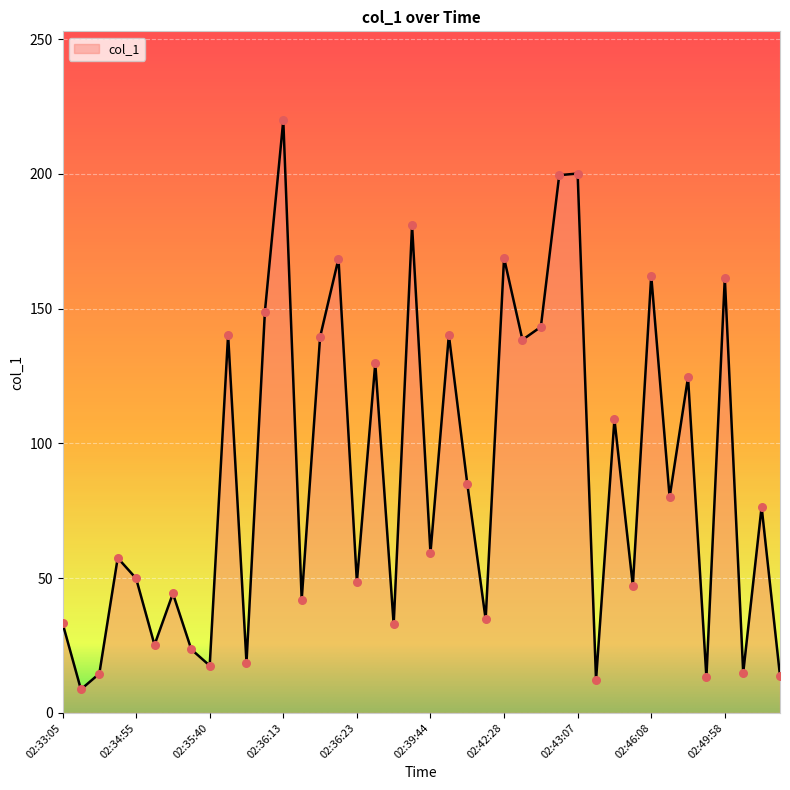

What is the greatest value displayed?

219.9